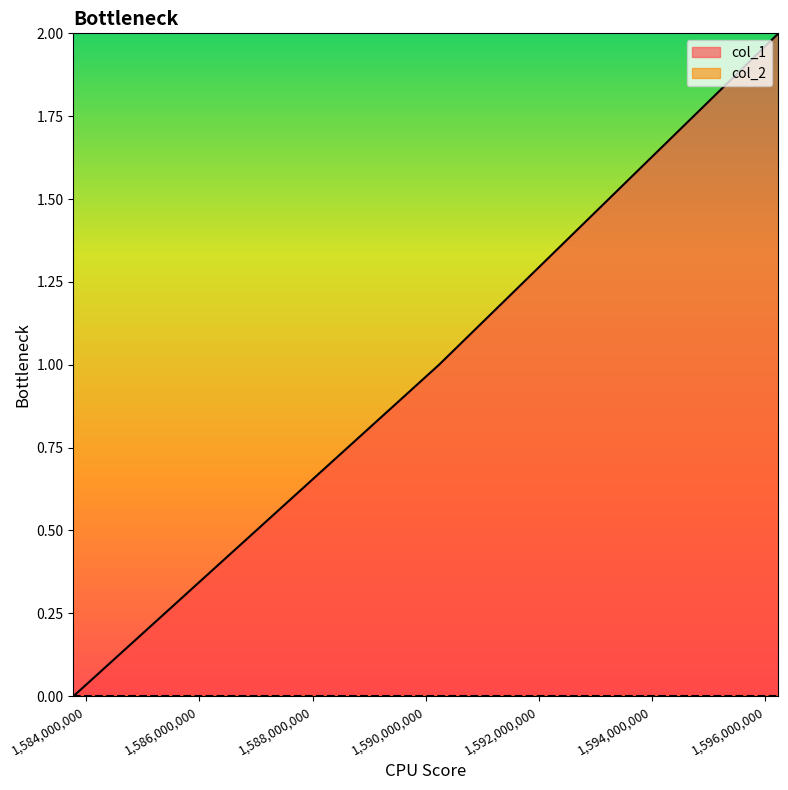

Reading right to left, extract all data points from this chart.

1596229769=2	1590232385=1	1583774104=0